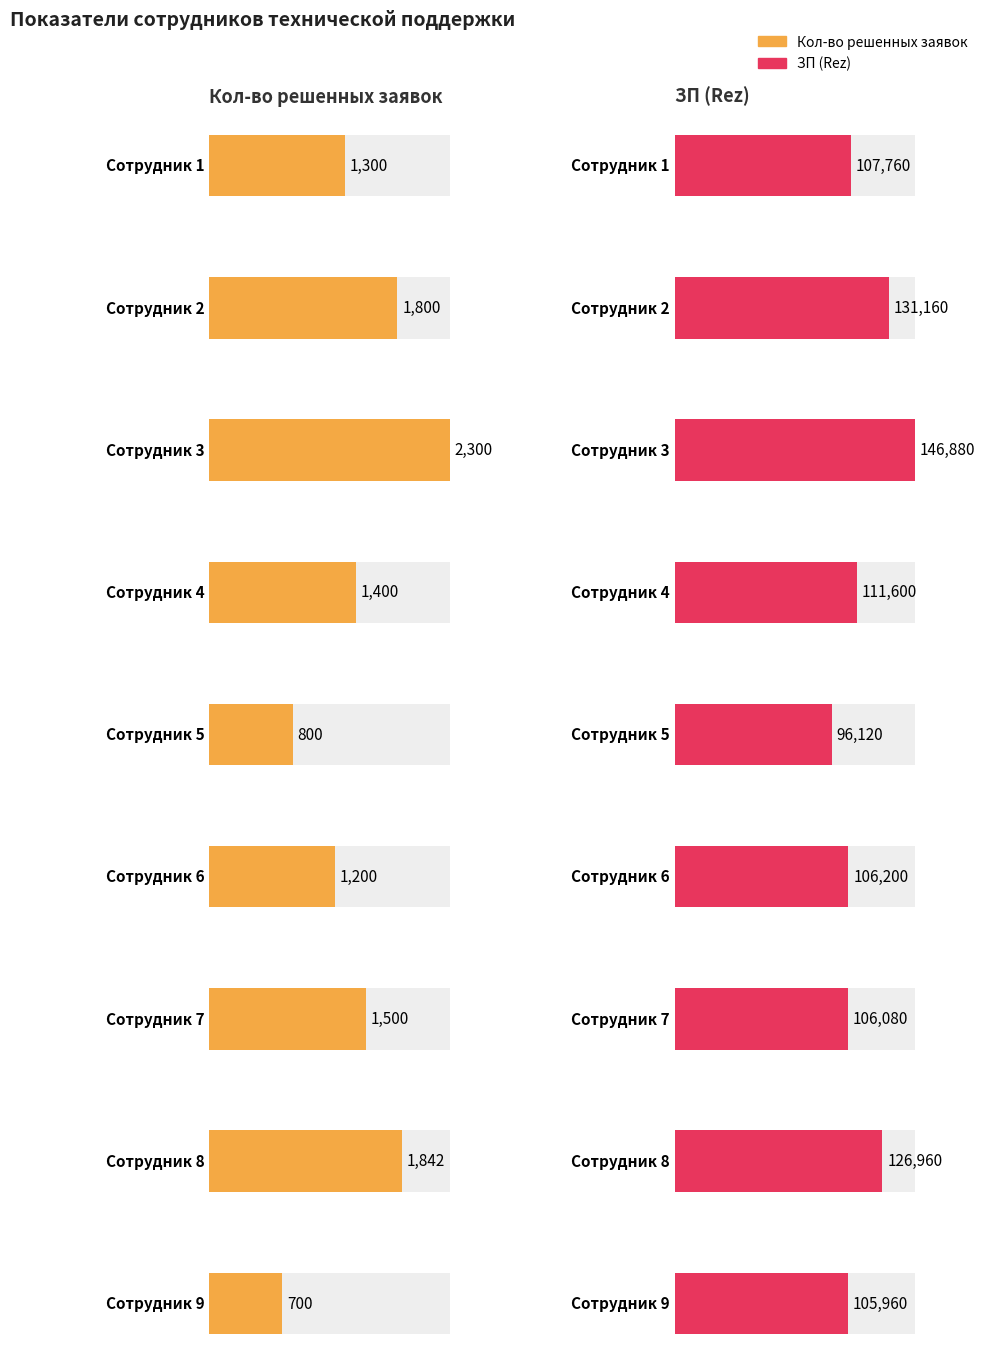

What is the maximum value for Кол-во решенных заявок?

2300